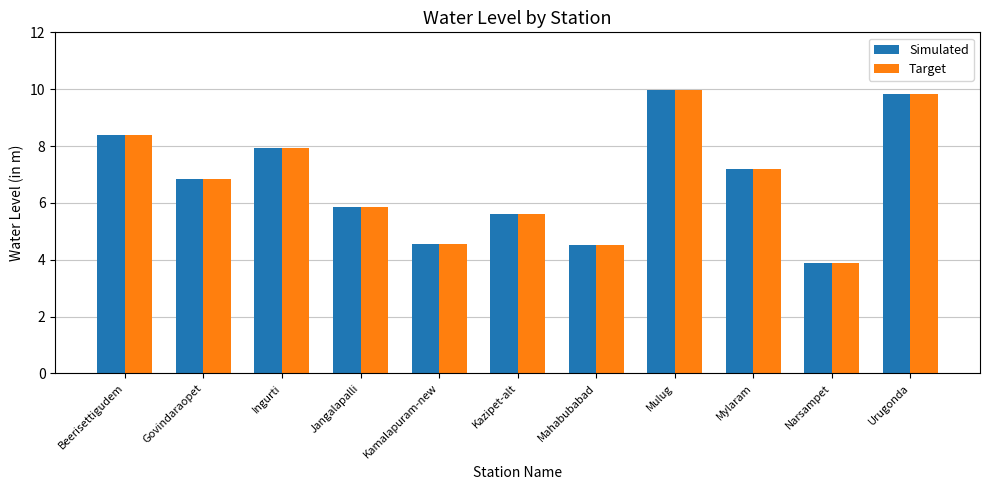

How many values in the Simulated series are below 6?

5